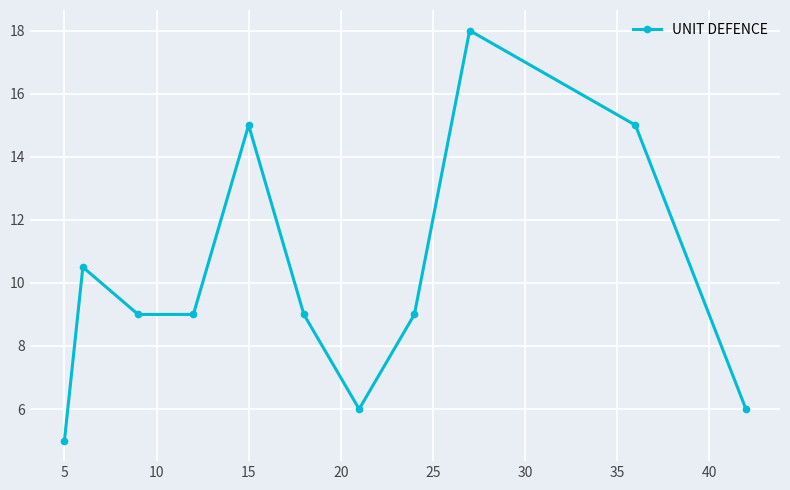

What is the smallest value displayed?

5.0